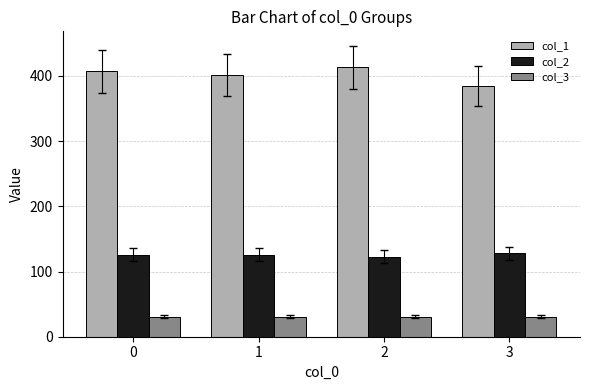

Rank the series by their maximum value, from highest to lowest.

col_1, col_2, col_3